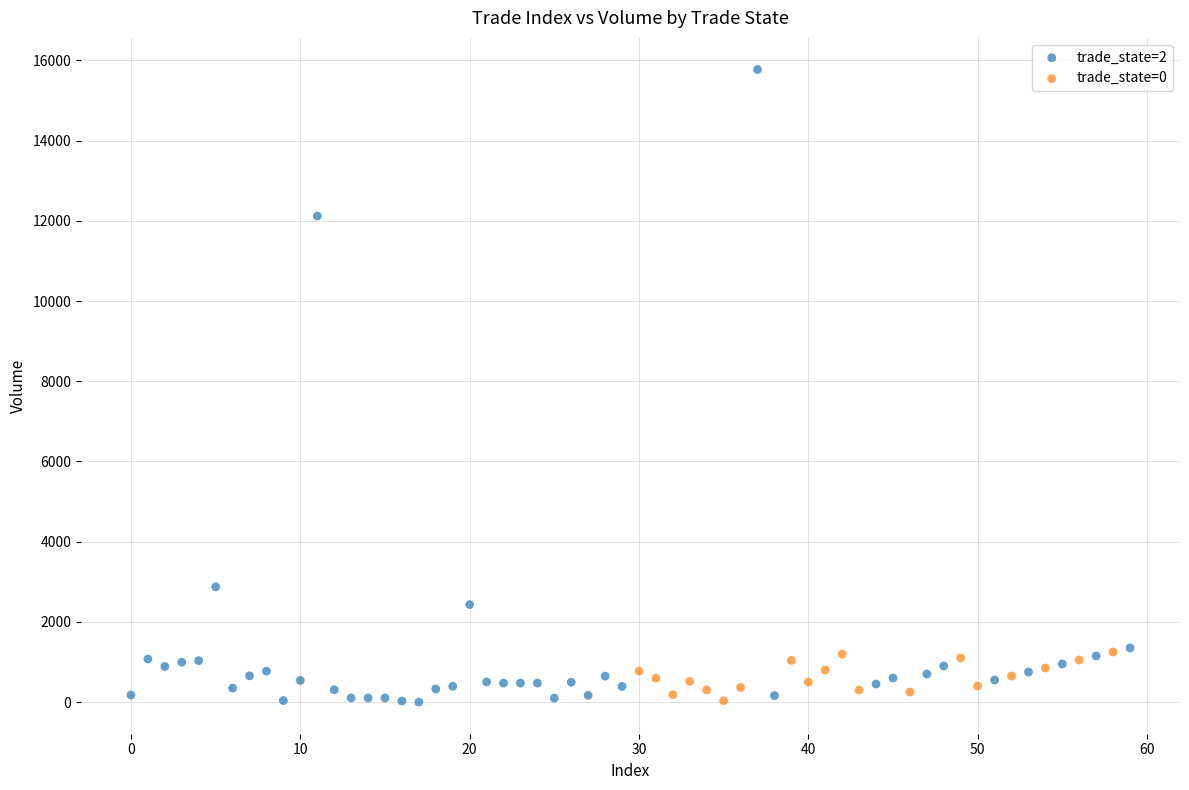

What are all the series names shown in the legend?

trade_state=2, trade_state=0